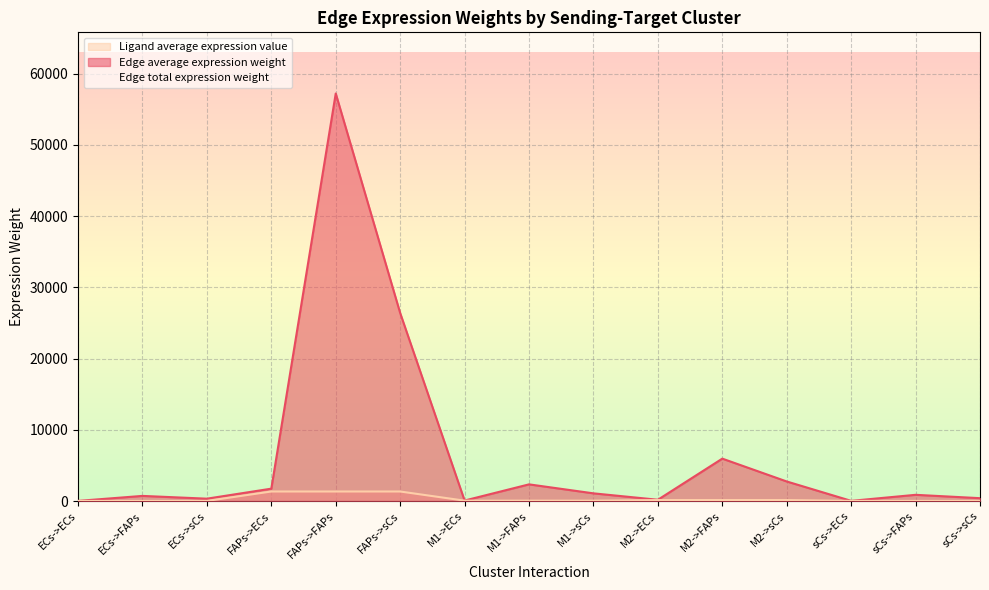

Reading right to left, extract all data points from this chart.

Edge average expression weight: sCs->sCs=403.5	sCs->FAPs=874.4	sCs->ECs=26.6	M2->sCs=2747.9	M2->FAPs=5955.4	M2->ECs=181.1	M1->sCs=1081.0	M1->FAPs=2342.9	M1->ECs=71.2	FAPs->sCs=26405.0	FAPs->FAPs=57226.6	FAPs->ECs=1739.9	ECs->sCs=333.0	ECs->FAPs=721.8	ECs->ECs=21.9
Ligand average expression value: sCs->sCs=20.5	sCs->FAPs=20.5	sCs->ECs=20.5	M2->sCs=139.4	M2->FAPs=139.4	M2->ECs=139.4	M1->sCs=54.8	M1->FAPs=54.8	M1->ECs=54.8	FAPs->sCs=1339.7	FAPs->FAPs=1339.7	FAPs->ECs=1339.7	ECs->sCs=16.9	ECs->FAPs=16.9	ECs->ECs=16.9